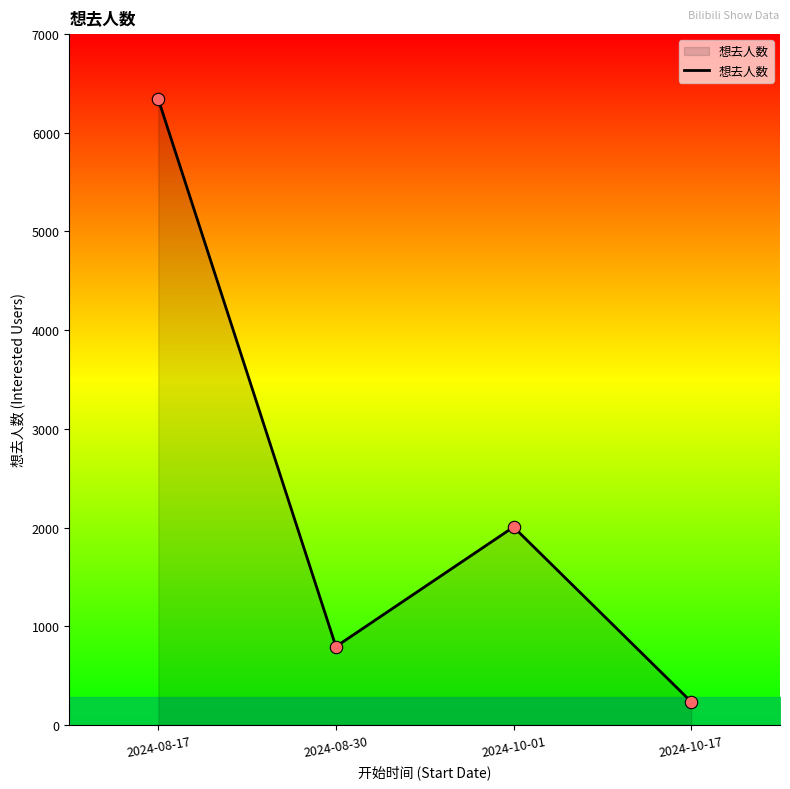

Approximately how many times larger is the value at 2024-10-17 compared to 2024-08-30?

0.3